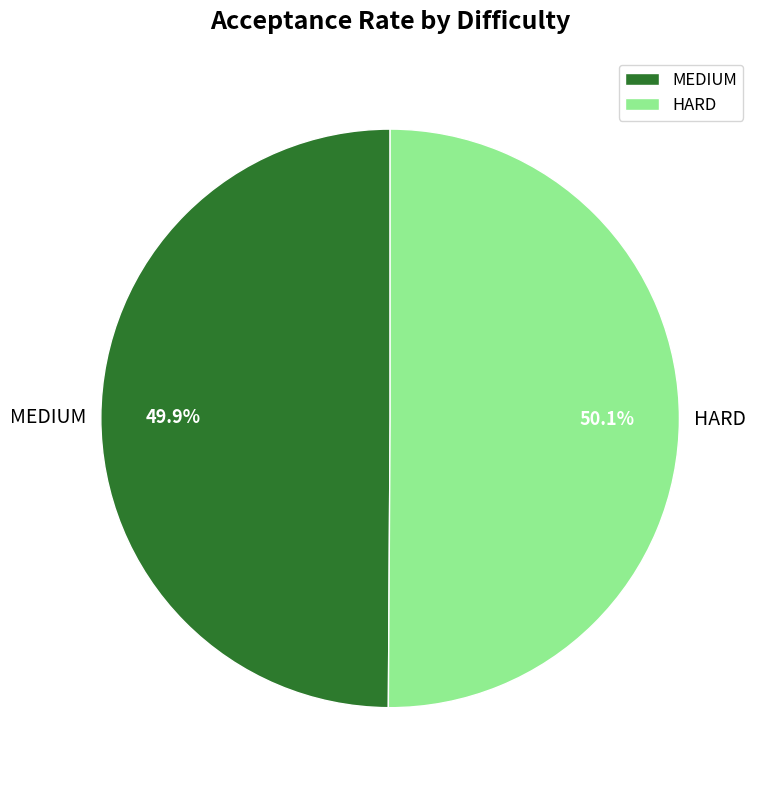

Combined, do MEDIUM and HARD account for over 50%?

Yes